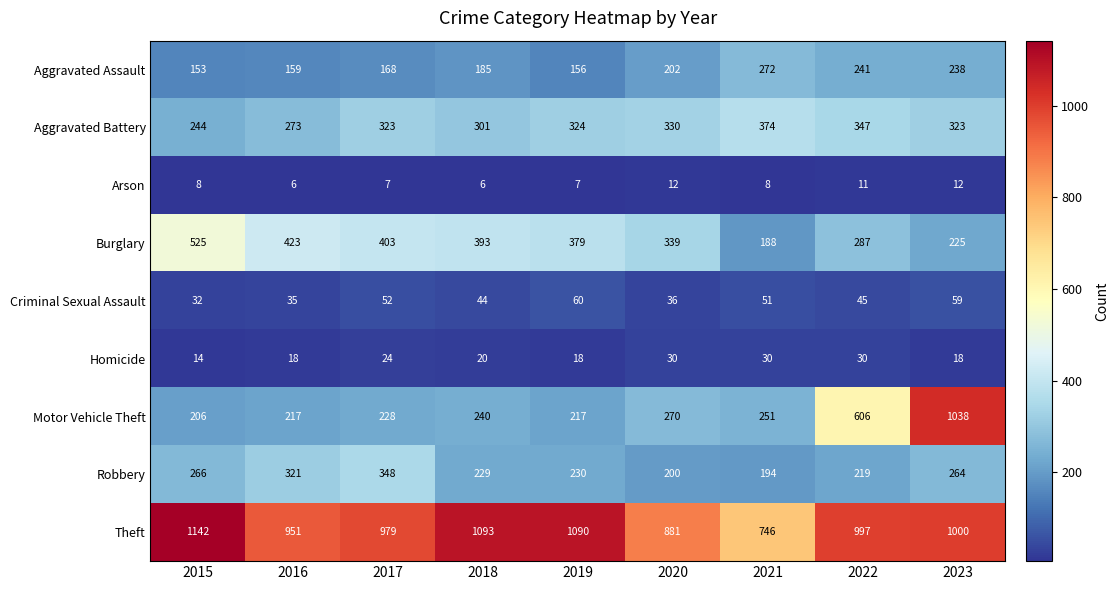

Rank the series at 2017 from lowest to highest value.

Arson, Homicide, Criminal Sexual Assault, Aggravated Assault, Motor Vehicle Theft, Aggravated Battery, Robbery, Burglary, Theft